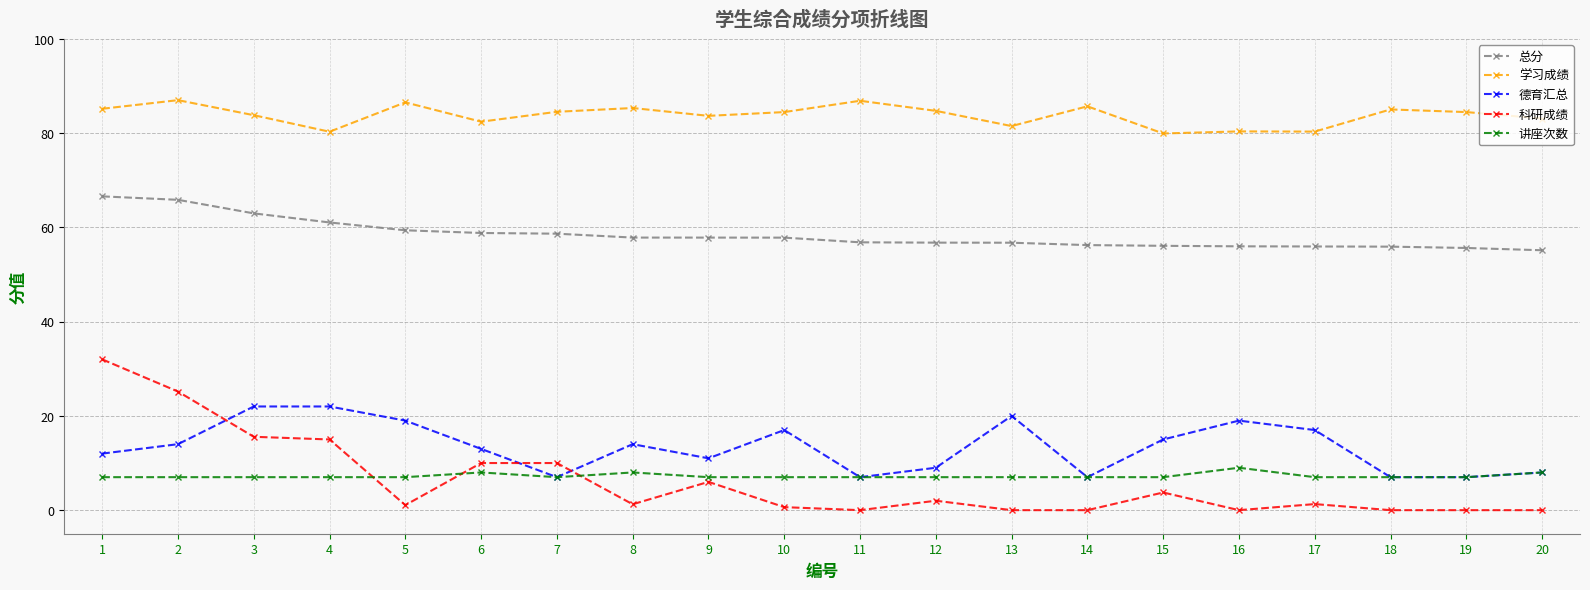

Is the value of 讲座次数 at 12 greater than the value of 学习成绩 at 16?

No